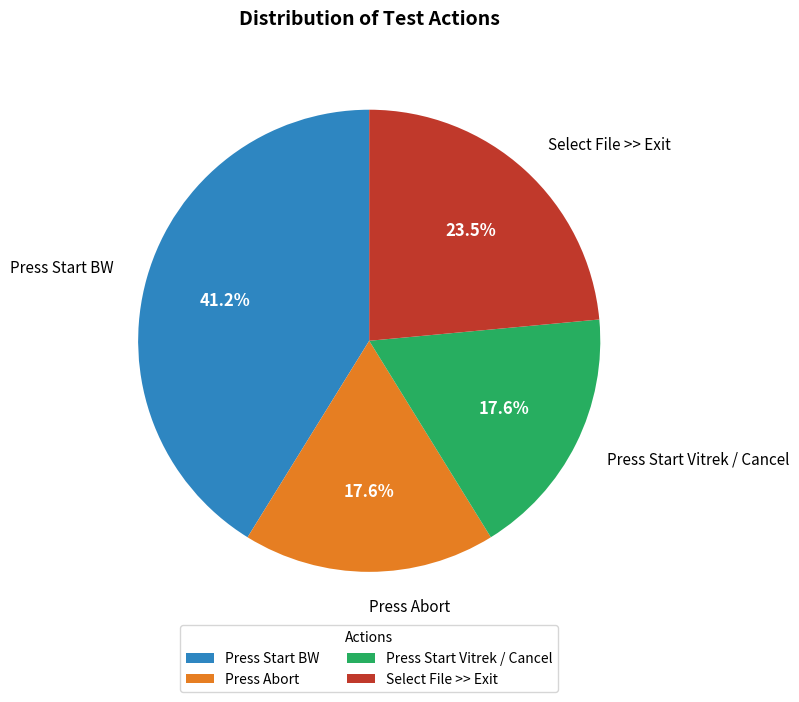

How many slices are in this pie chart?

4